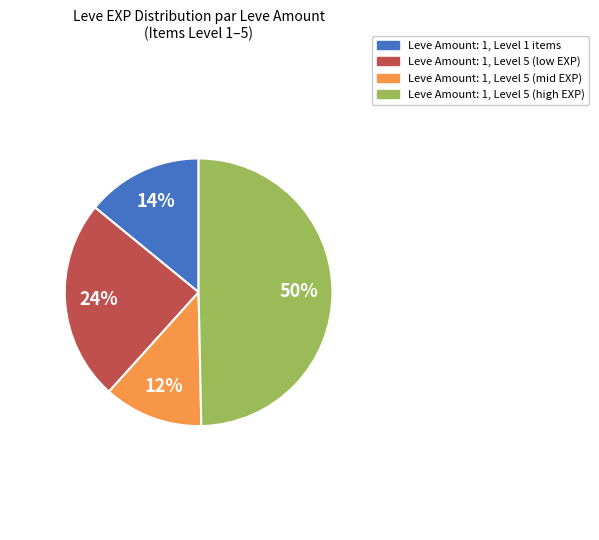

To the nearest percent, what portion does Leve Amount: 1, Level 1 items represent?

14%